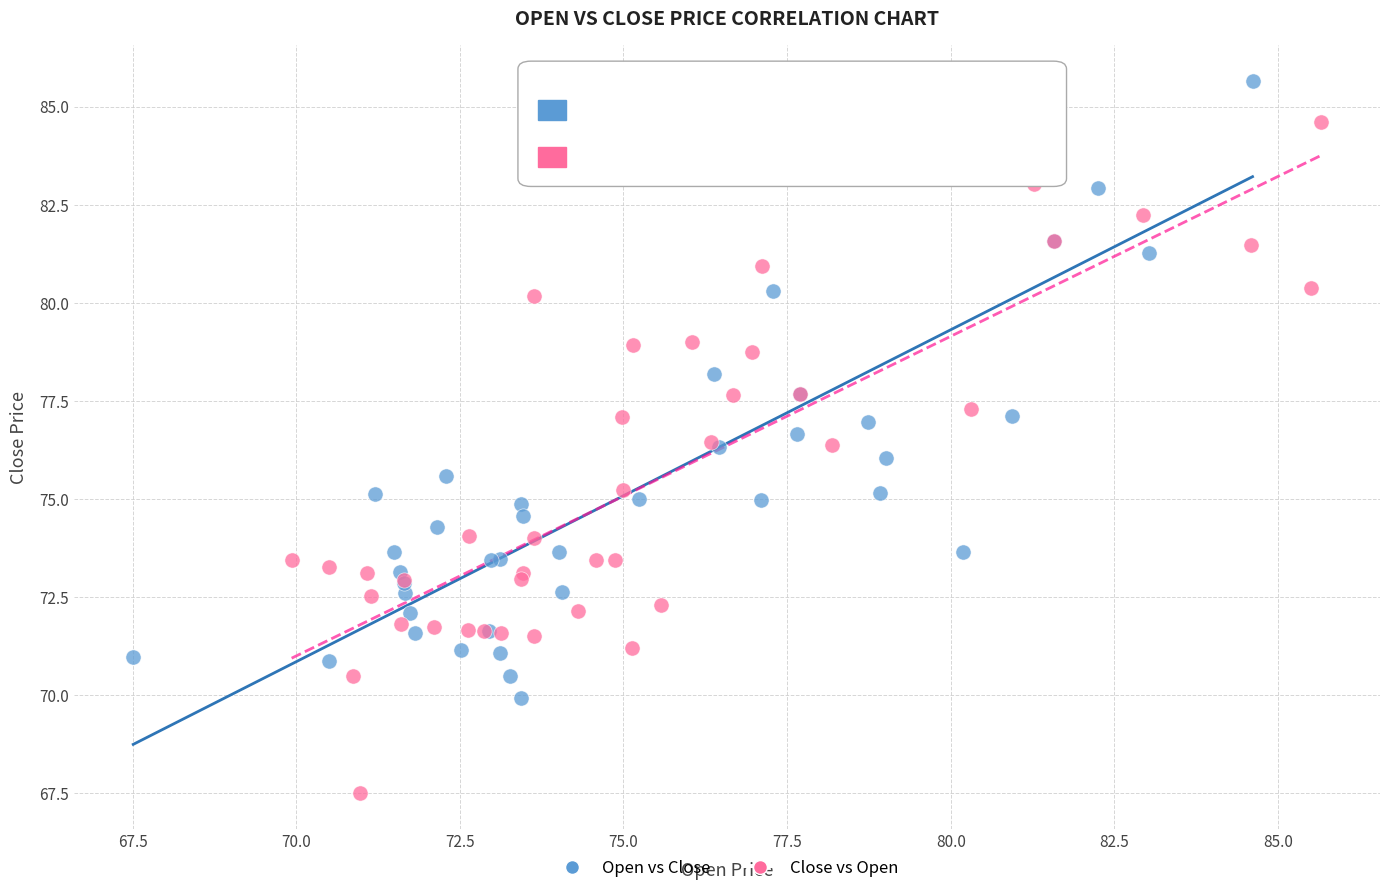

Which series contains the highest Y value?

Open vs Close